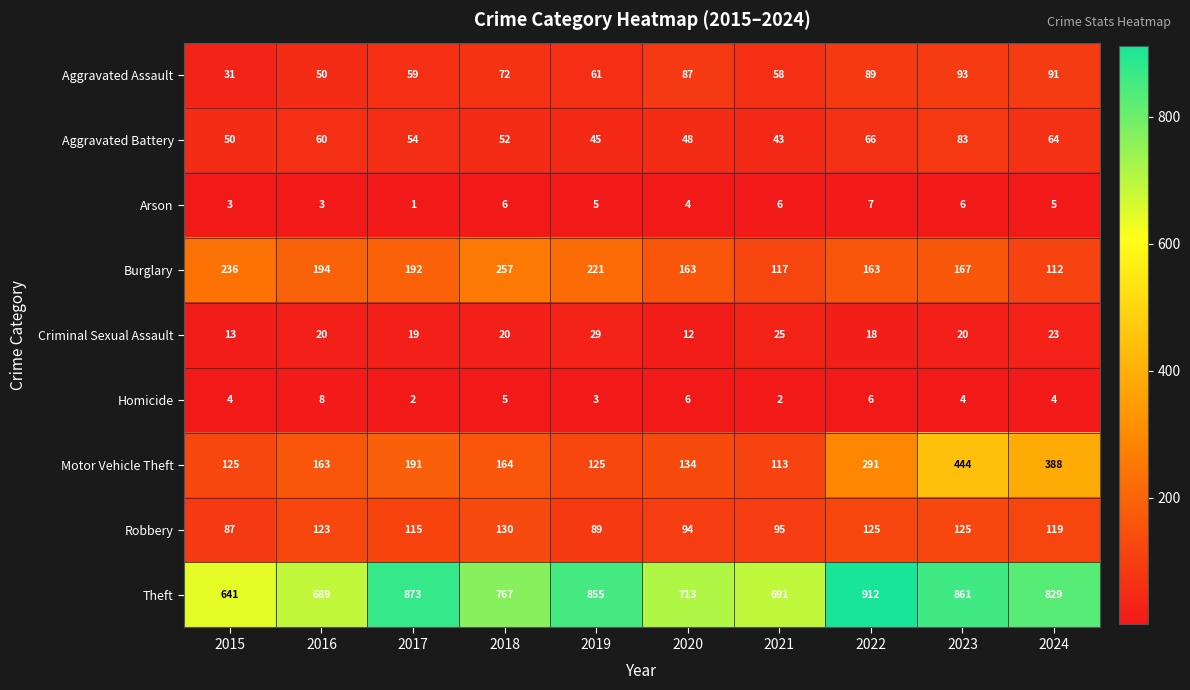

What is the sum of all Motor Vehicle Theft values?

2138